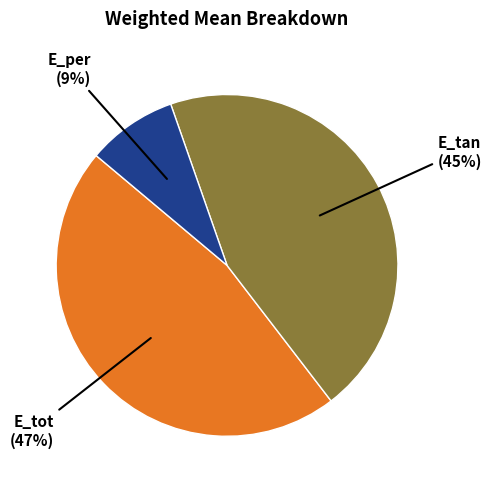

Is the sum of E_tot and E_tan greater than half?

Yes